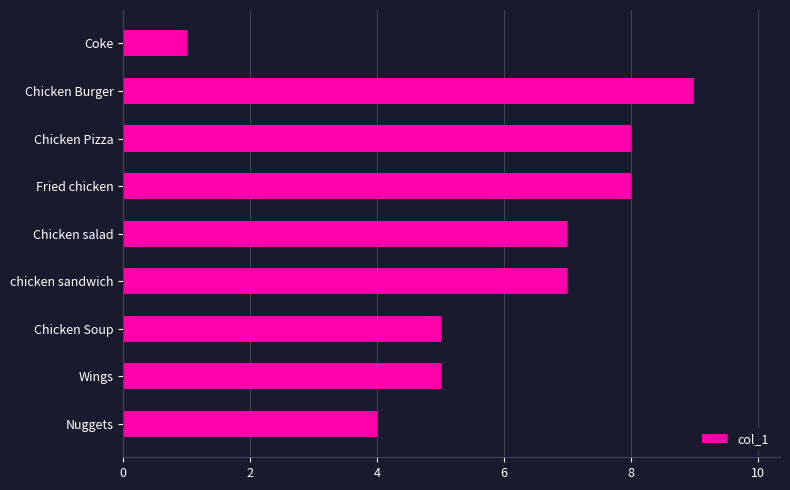

Count the values in the range 5 to 8.

6